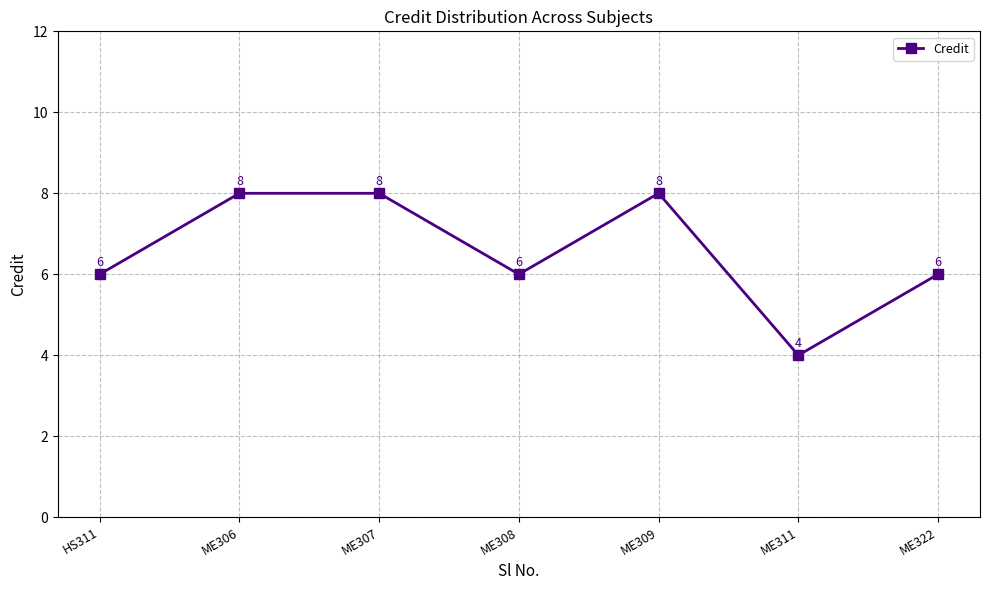

How many data points are less than 6?

1